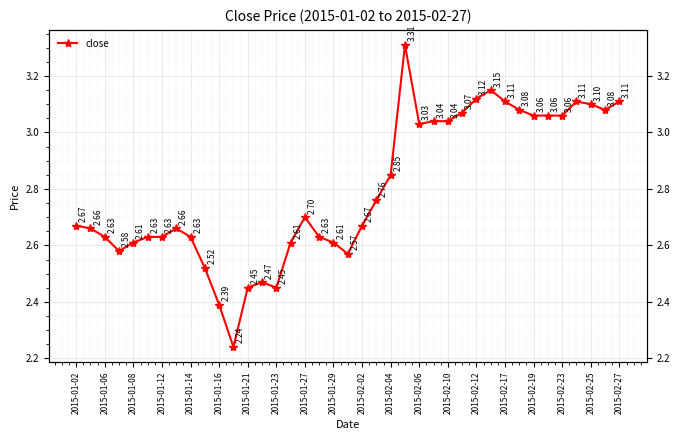

What is the greatest value displayed?

3.3